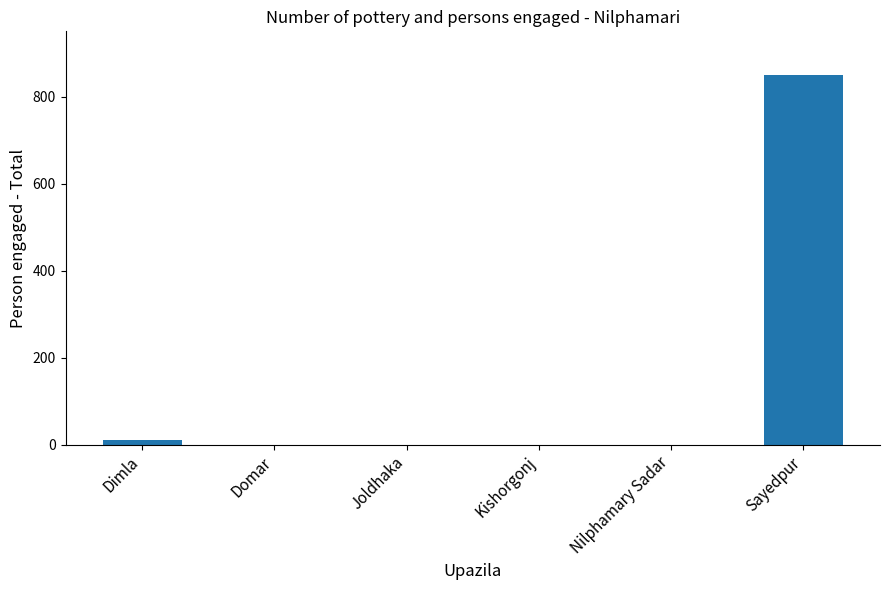

What is the difference between the values at Sayedpur and Dimla?

838